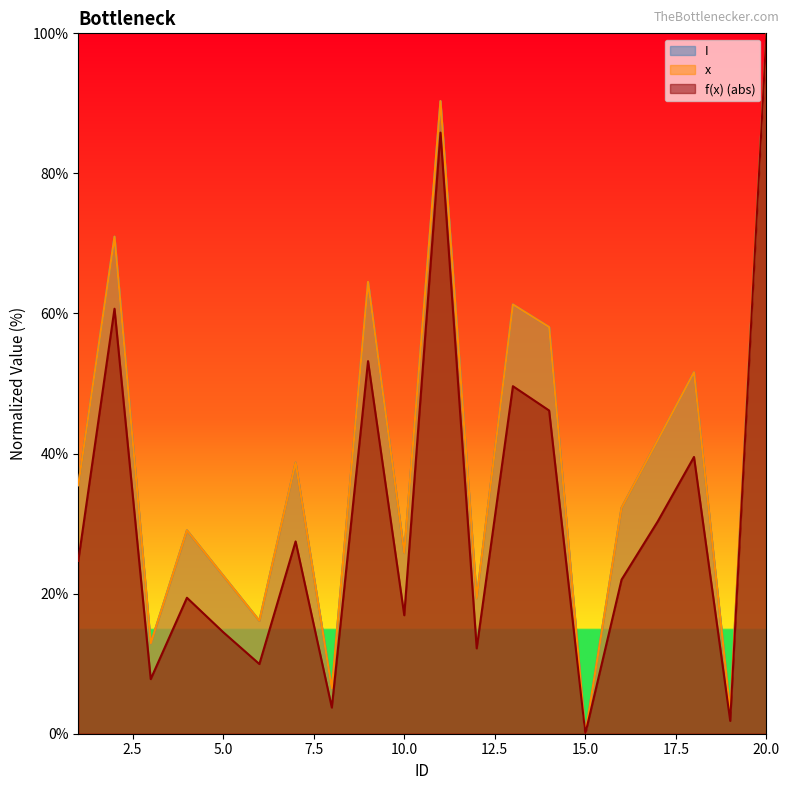

At how many categories does at least one series exceed 80?

2